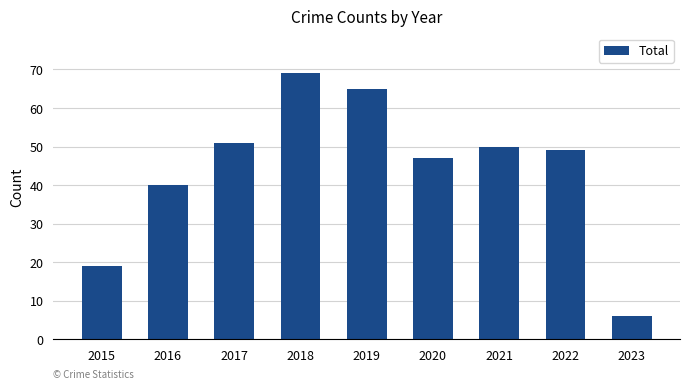

How many data points are less than 49?

4